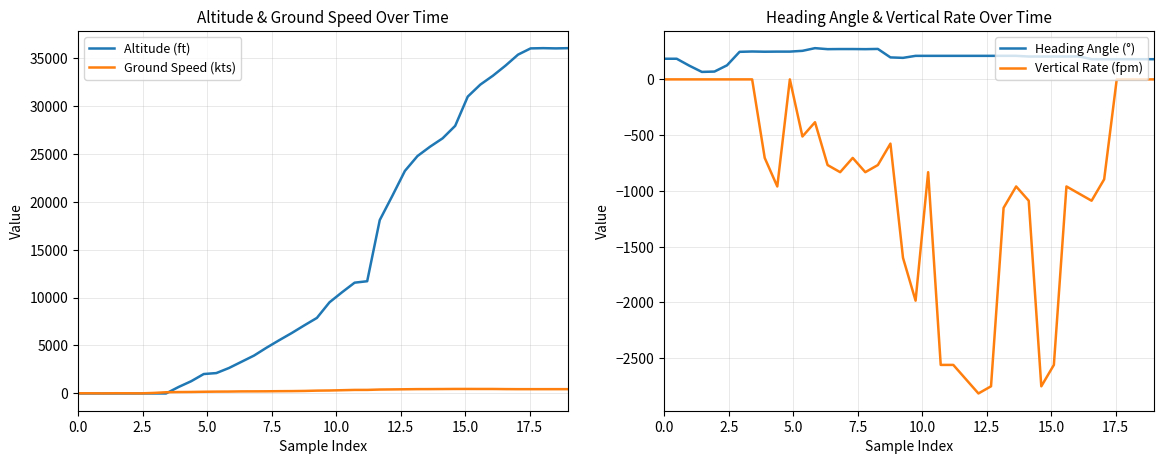

In Altitude (ft), how many points are higher than both neighbors (excluding endpoints)?

1